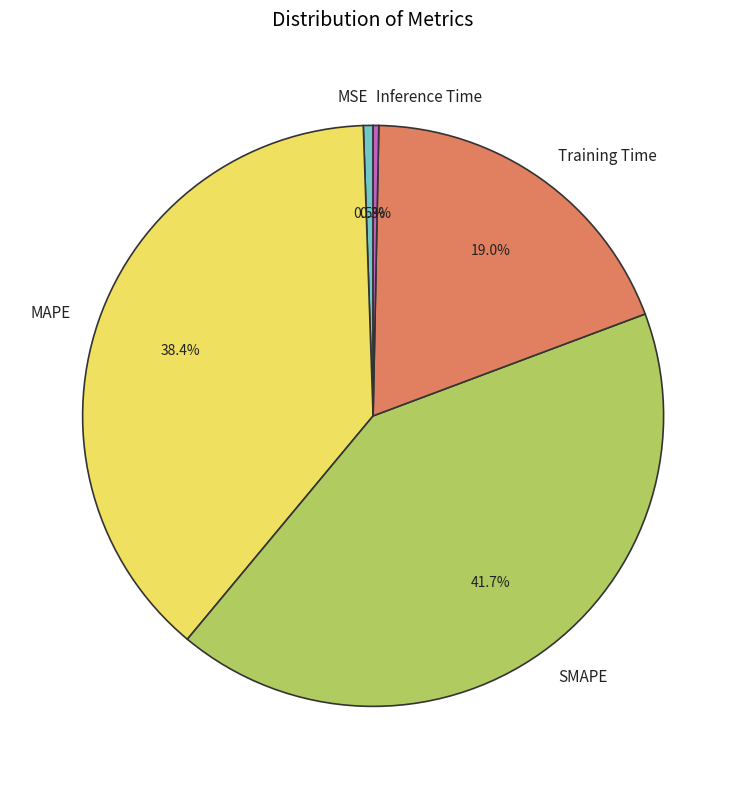

How many segments does this pie chart have?

5